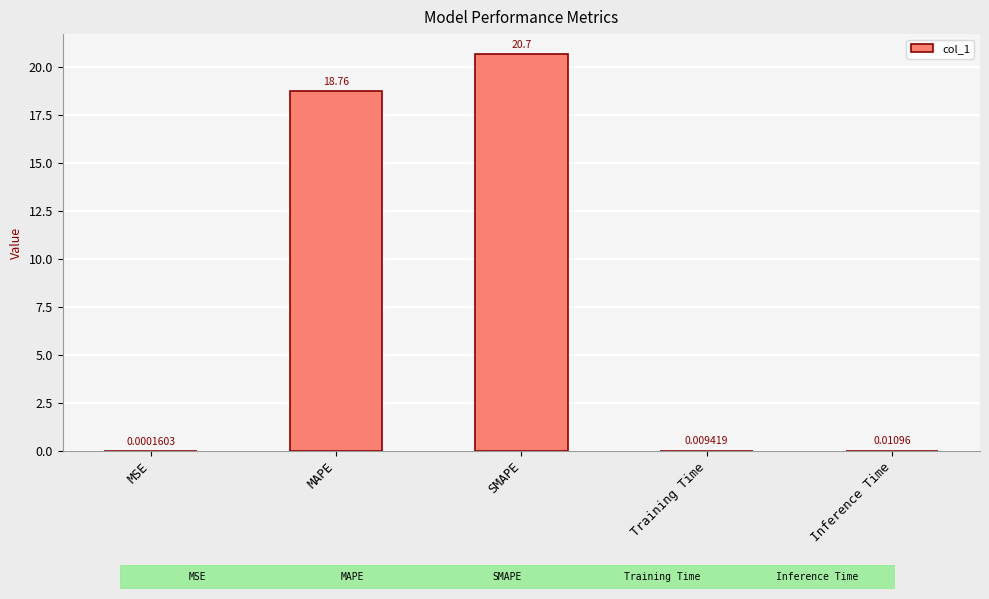

What is the sum of all values?

39.5